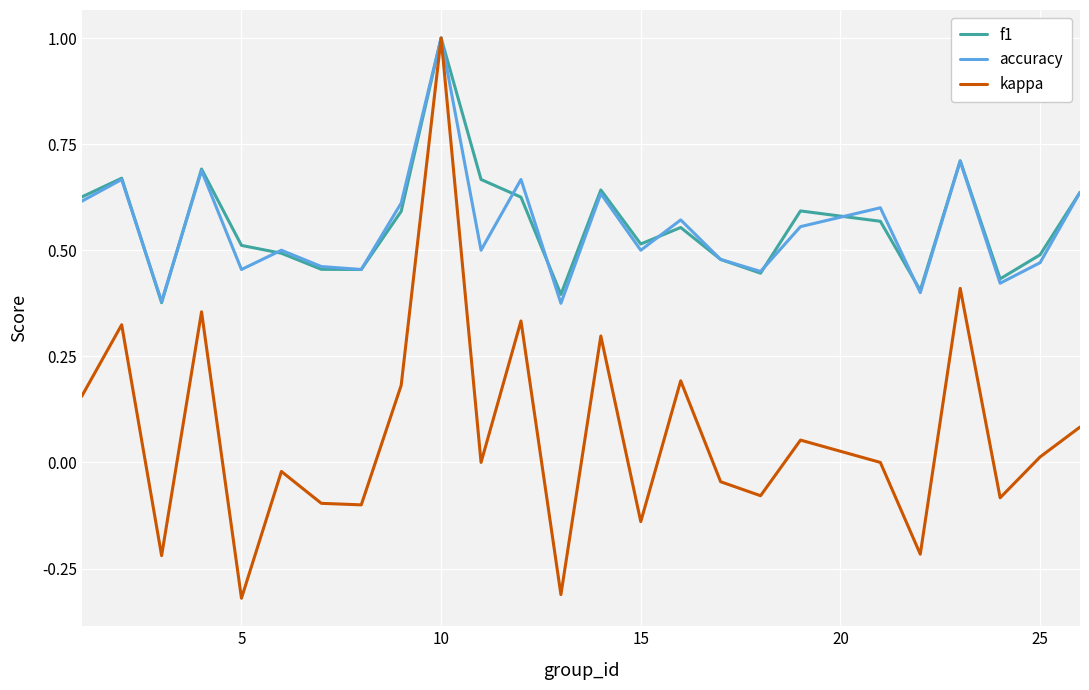

What is the maximum value shown in the chart?

1.0